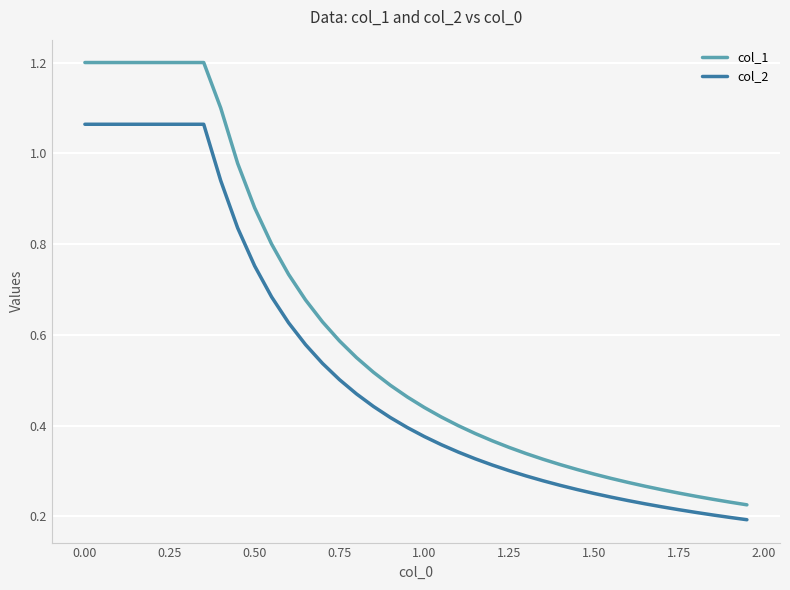

True or false: col_1 and col_2 cross at least once.

False